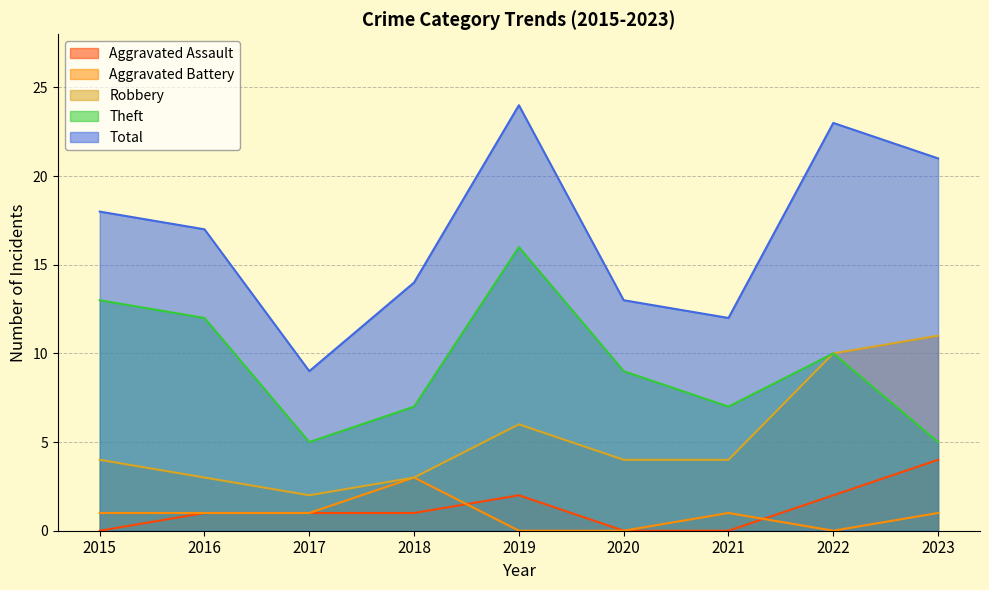

Between 2023 and 2015, which is larger?

2023